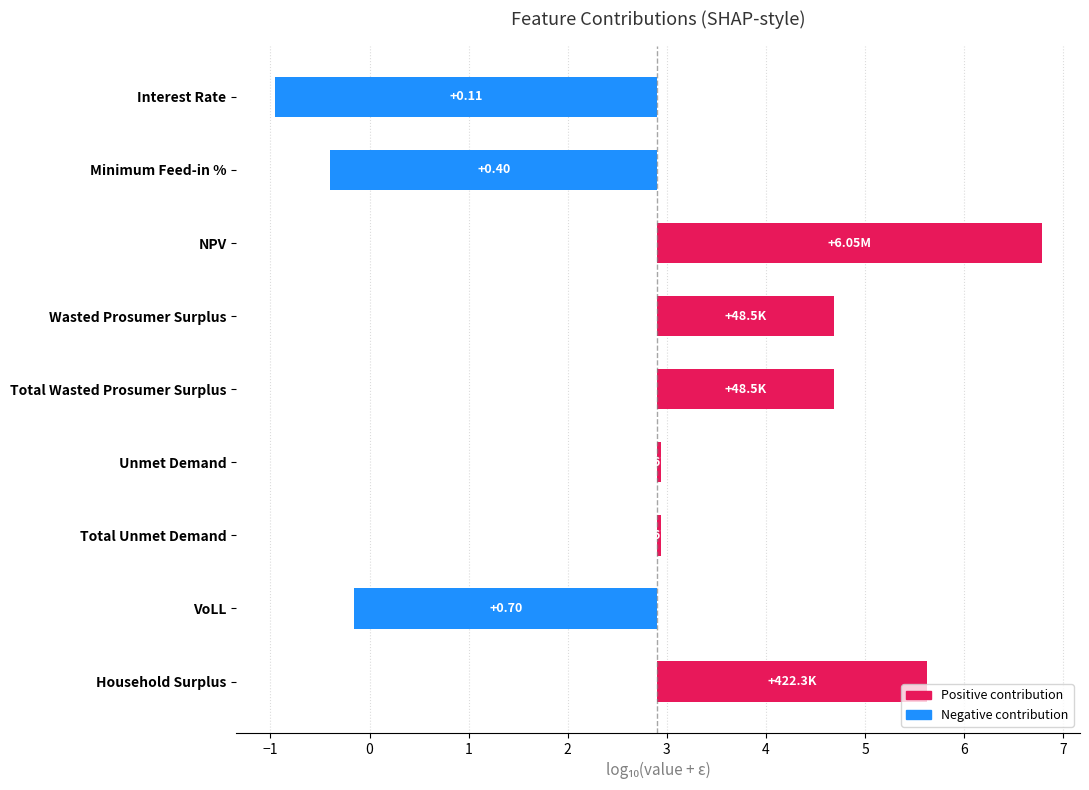

What is the value of the 1st bar from the left?

-3.9